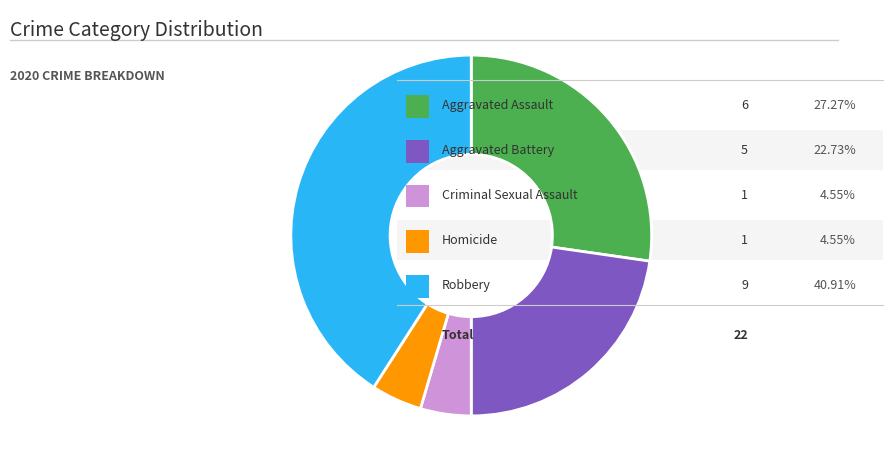

Is there a majority slice in this chart?

No